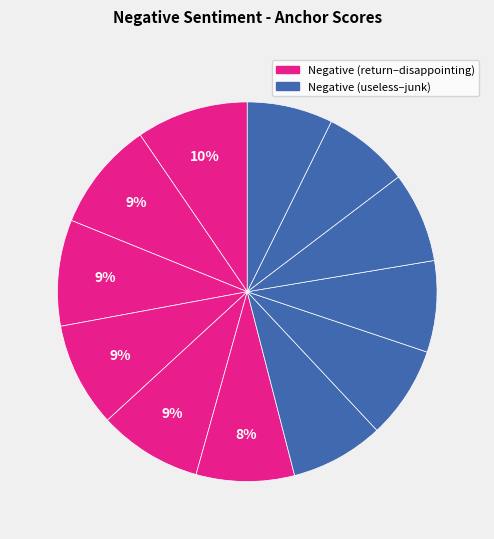

How many slices are in this pie chart?

12